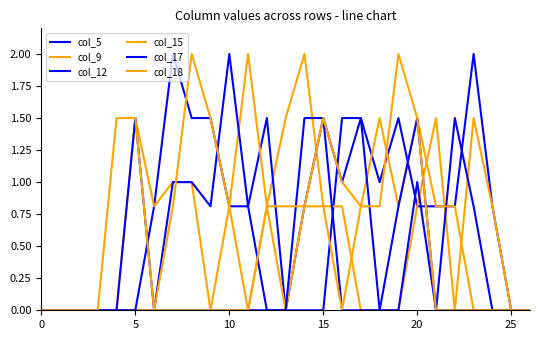

Reading left to right, list all the values displayed in this chart.

col_5: 0.0	0.0	0.0	0.0	0.0	0.0	0.0	0.0	0.0	0.0	0.0	0.0	0.0	0.0	0.0	0.0	1.5	1.5	1.0	1.5	0.8	0.8	0.8	2.0	0.8	0.0	0.0
col_9: 0.0	0.0	0.0	0.0	0.0	0.0	0.0	0.0	0.0	0.0	0.0	0.0	0.8	1.5	2.0	0.8	0.8	0.0	0.0	0.0	0.8	1.5	0.0	1.5	0.8	0.0	0.0
col_12: 0.0	0.0	0.0	0.0	0.0	0.0	0.8	2.0	1.5	1.5	0.8	0.8	1.5	0.0	0.8	1.5	0.0	0.0	0.0	0.0	1.0	0.0	1.5	0.8	0.0	0.0	0.0
col_15: 0.0	0.0	0.0	0.0	0.0	1.5	0.8	1.0	1.0	0.0	0.8	2.0	0.8	0.0	0.8	0.8	0.0	0.8	1.5	0.8	1.5	0.8	0.8	0.0	0.0	0.0	0.0
col_17: 0.0	0.0	0.0	0.0	0.0	1.5	0.0	1.0	1.0	0.8	2.0	0.8	0.0	0.0	1.5	1.5	1.0	1.5	0.0	0.8	1.5	0.0	0.0	0.0	0.0	0.0	0.0
col_18: 0.0	0.0	0.0	0.0	1.5	1.5	0.0	0.8	2.0	1.5	0.8	0.0	0.8	0.8	0.8	1.5	1.0	0.8	0.8	2.0	1.5	0.0	0.0	0.0	0.0	0.0	0.0